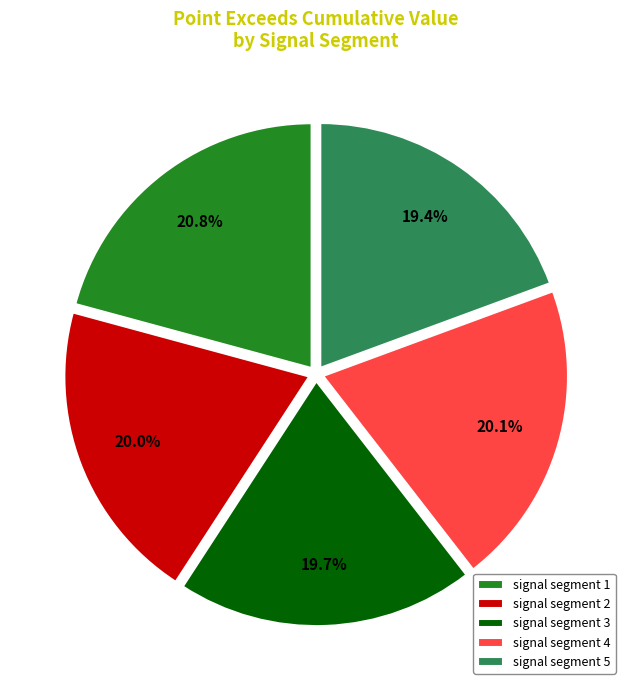

Is there a majority slice in this chart?

No